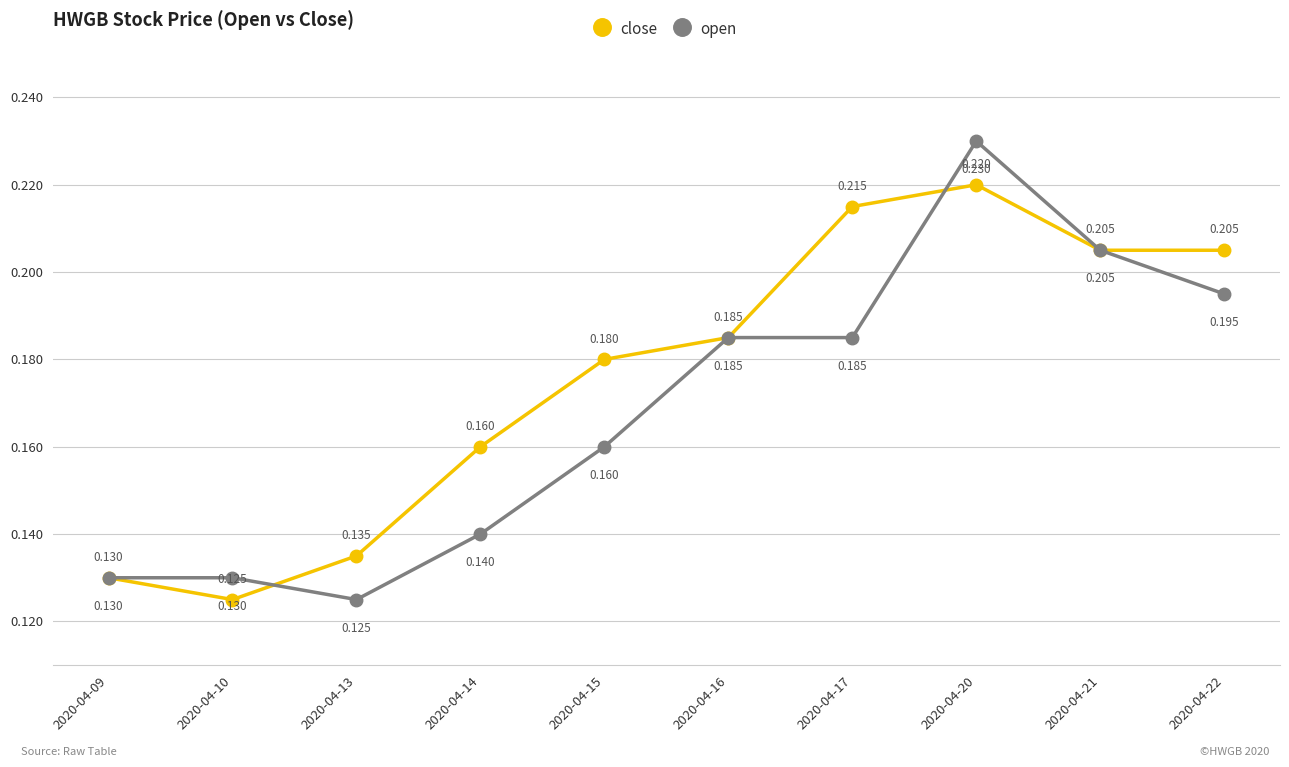

True or false: open has more than 2 points higher than both neighbors.

False